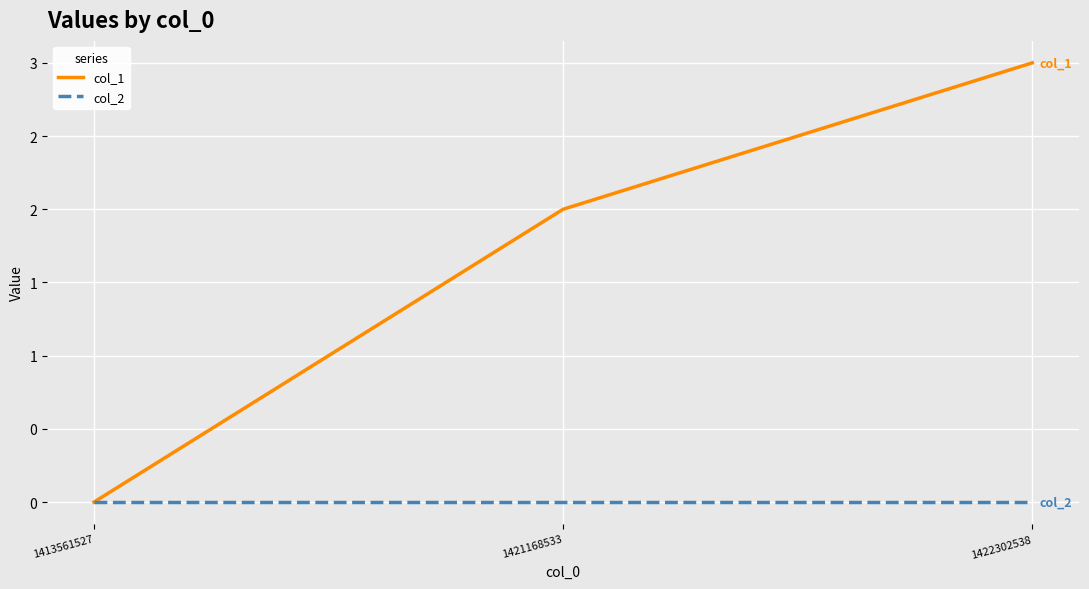

Between 1421168533 and 1422302538, which is larger?

1422302538